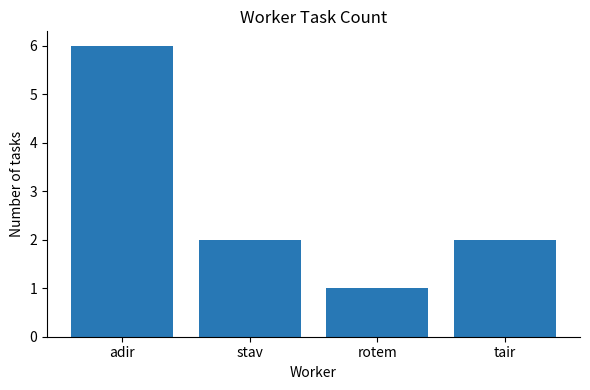

What is the approximate value at adir?

6